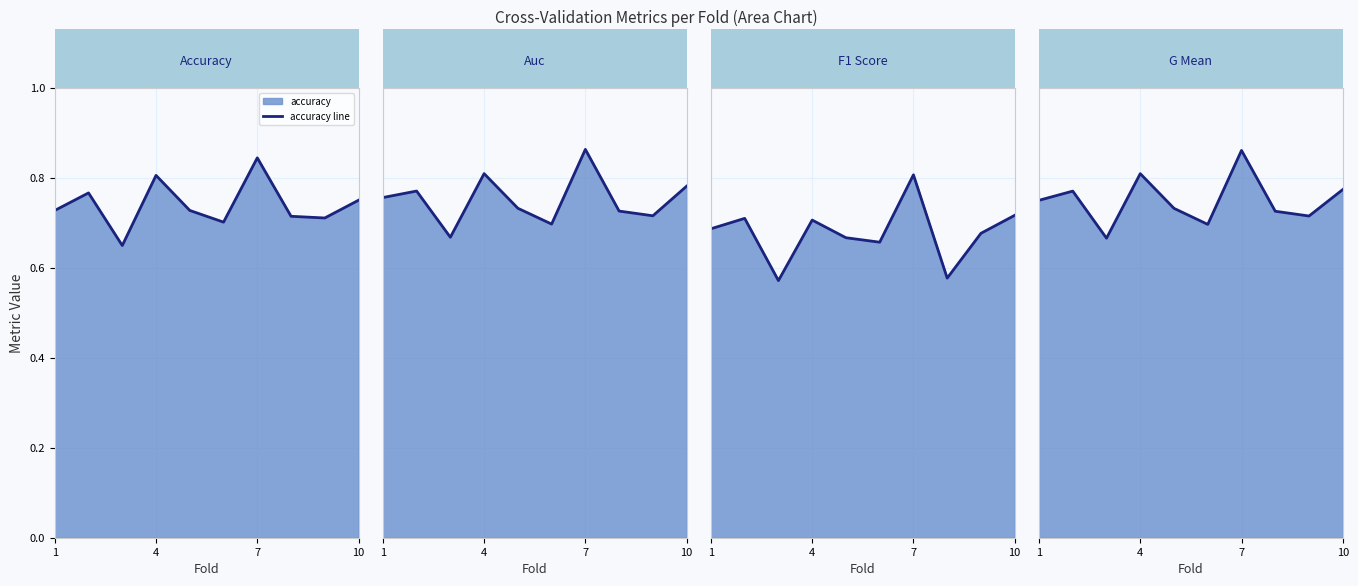

Reading right to left, what are all the values shown in this chart?

accuracy line: 0.8	0.7	0.7	0.8	0.7	0.7	0.8	0.6	0.8	0.7
auc line: 0.8	0.7	0.7	0.9	0.7	0.7	0.8	0.7	0.8	0.8
f1_score line: 0.7	0.7	0.6	0.8	0.7	0.7	0.7	0.6	0.7	0.7
g_mean line: 0.8	0.7	0.7	0.9	0.7	0.7	0.8	0.7	0.8	0.7